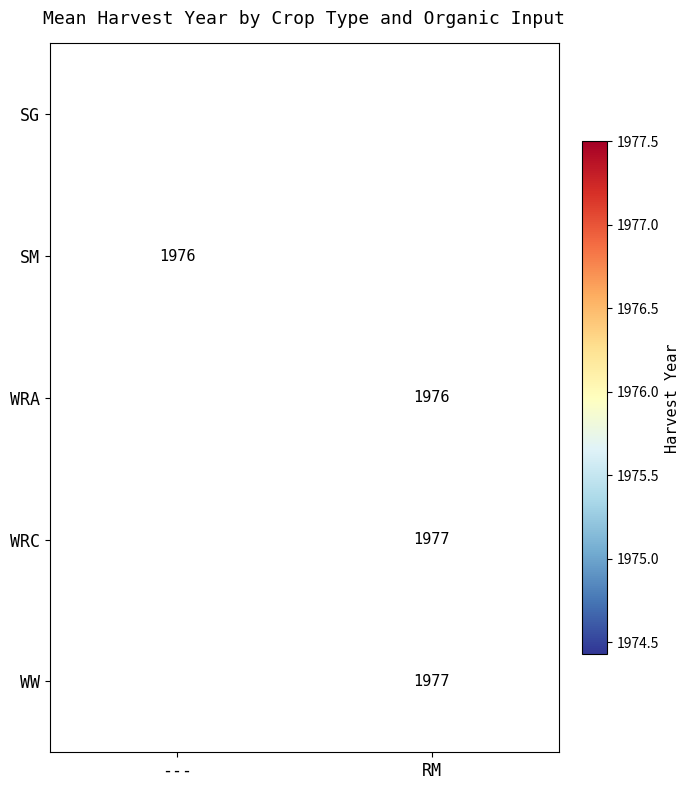

Rank the categories by WW value from lowest to highest.

---, RM